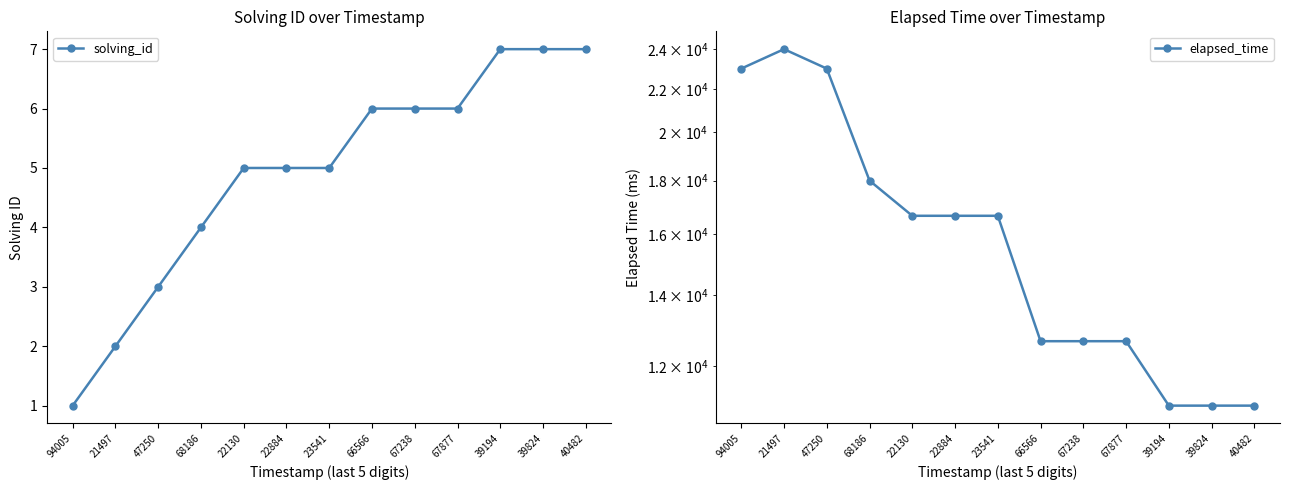

True or false: elapsed_time and solving_id cross at least once.

False